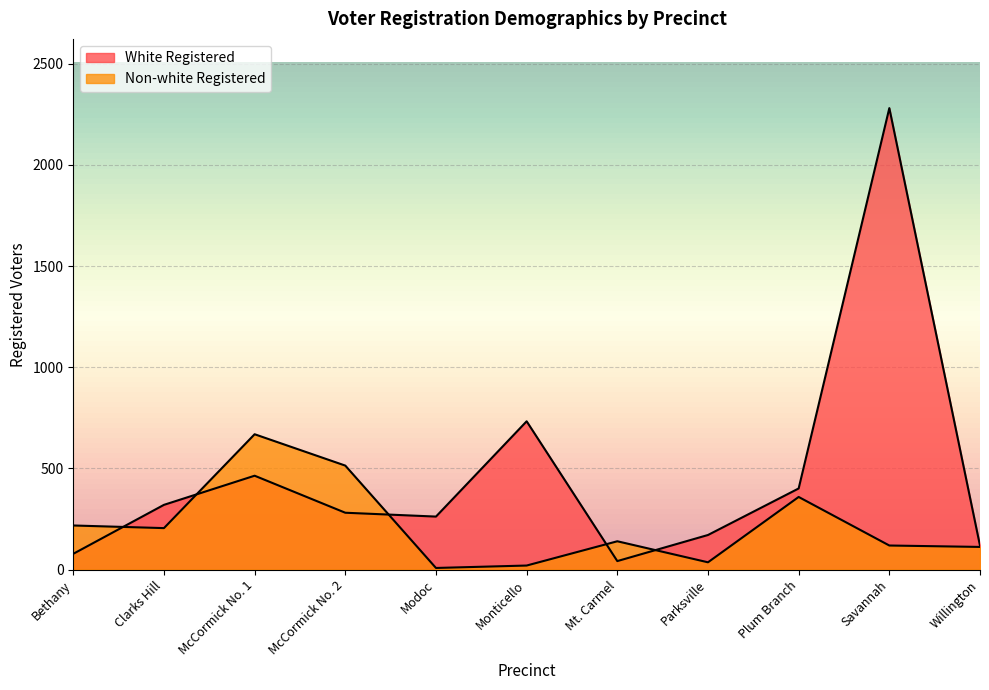

Where do White Registered and Non-white Registered first cross each other?

Bethany and Clarks Hill